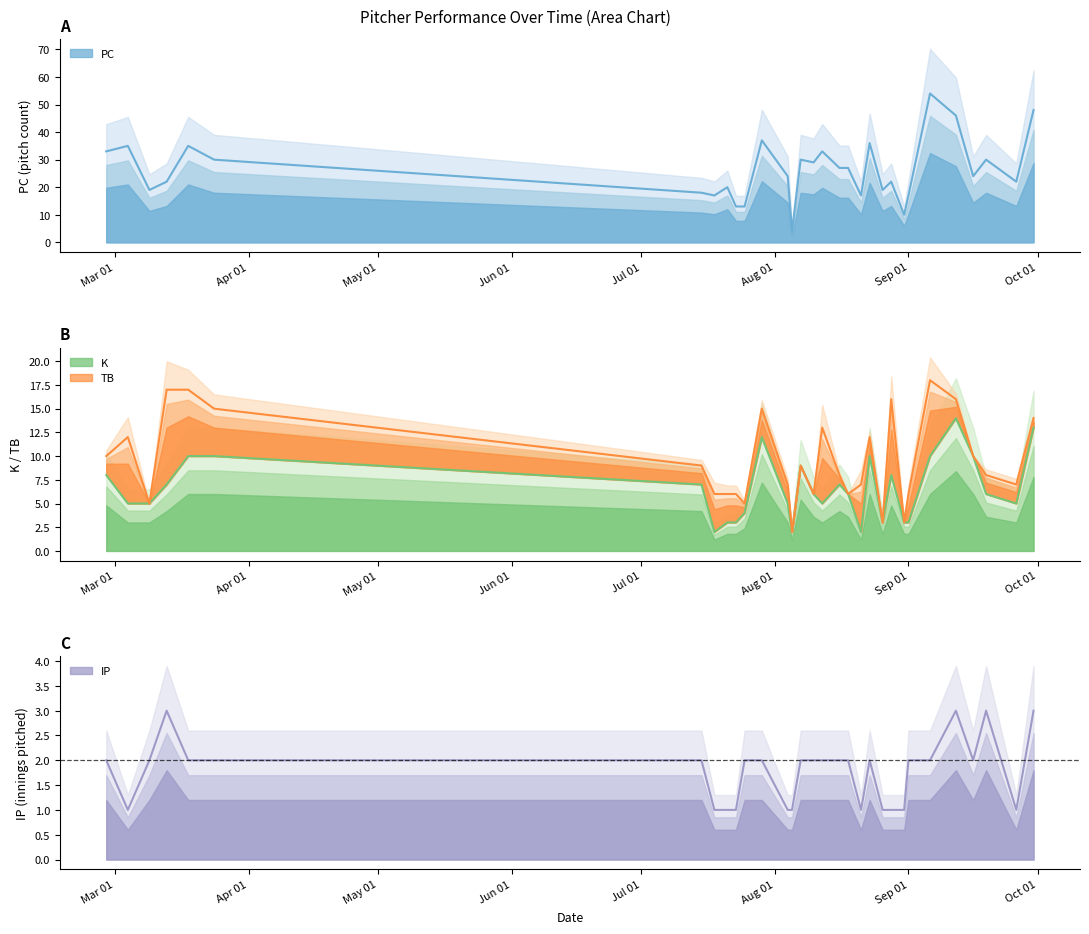

Where is K nearest to the value 8?

2023-02-27